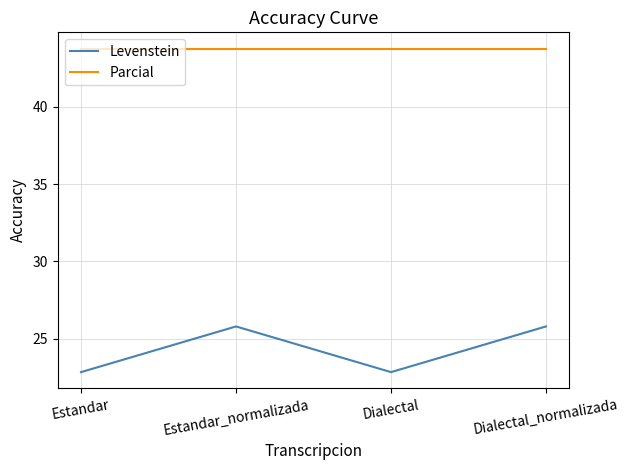

List the series in order of their peak value, lowest first.

Levenstein, Parcial